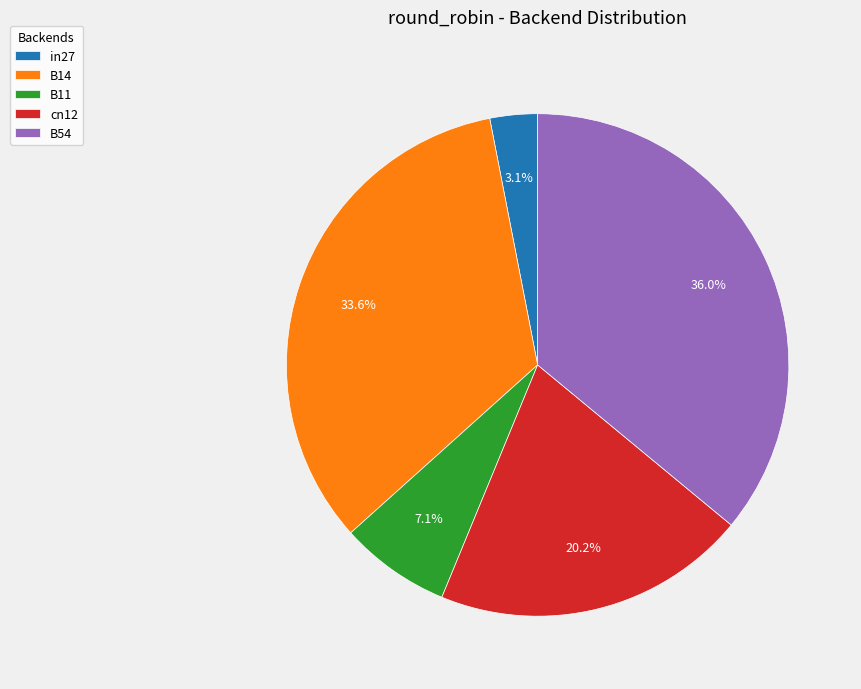

What percentage is the B14 slice, to the nearest percent?

34%